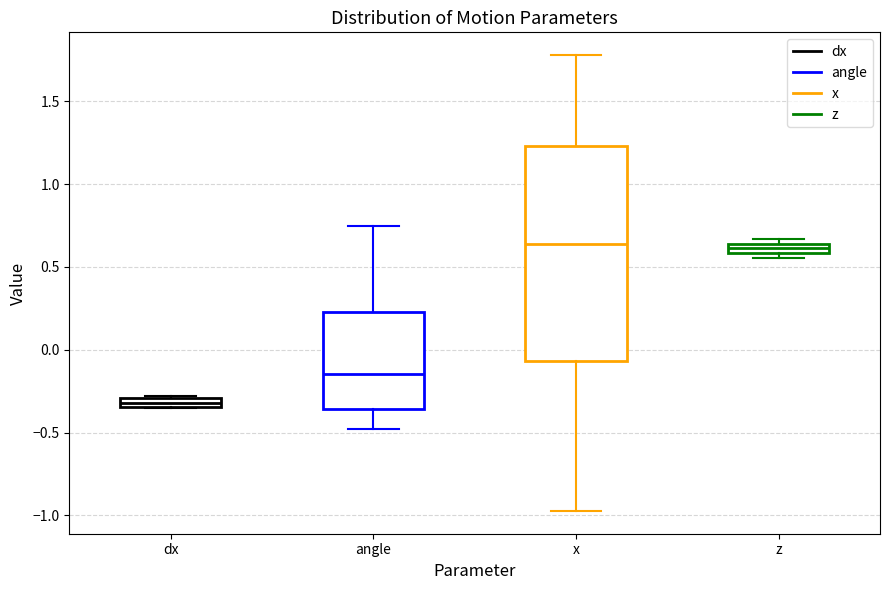

Where is the upper edge of the box for angle on the y-axis? The values are not printed on the chart, so give them approximately, as read against the axis.

0.25